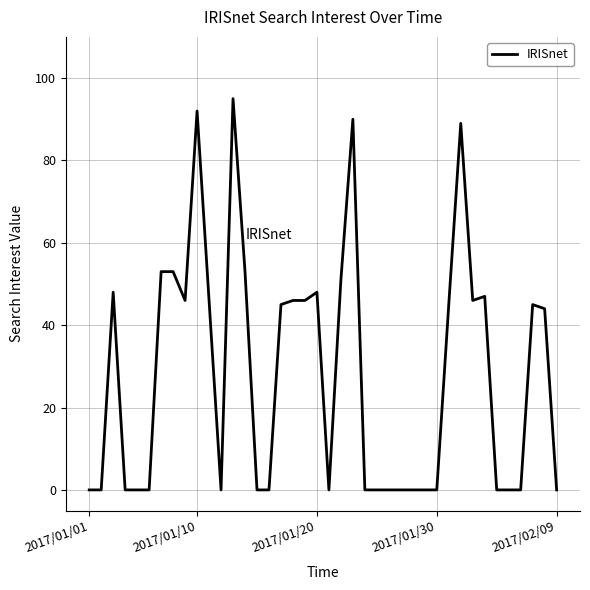

What is the greatest value displayed?

95